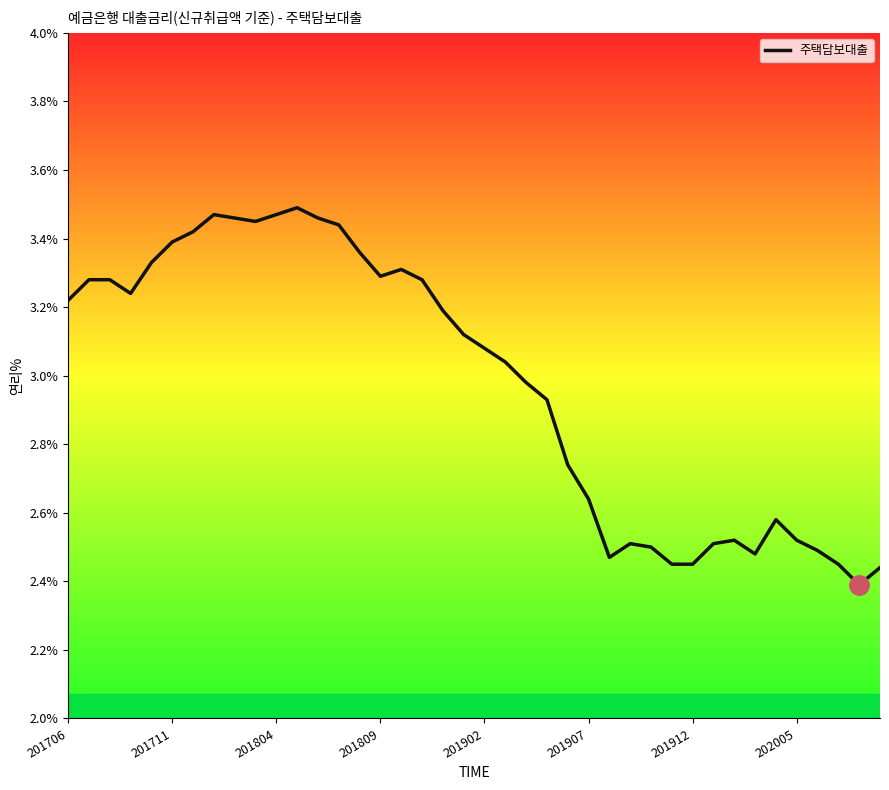

What is the difference between the maximum and minimum values?

1.1